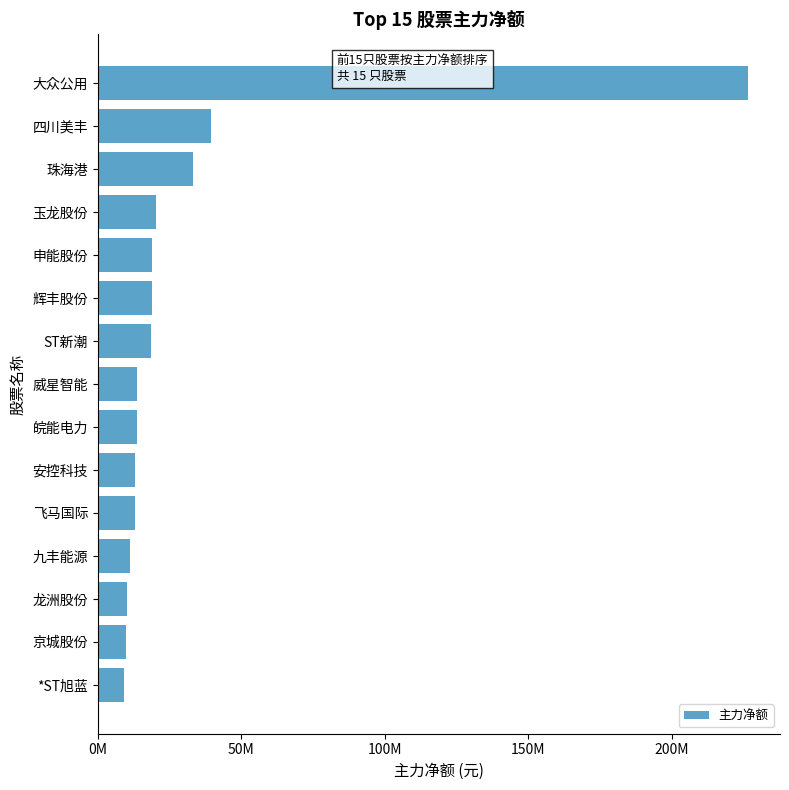

At which label is the value closest to 117793426?

四川美丰